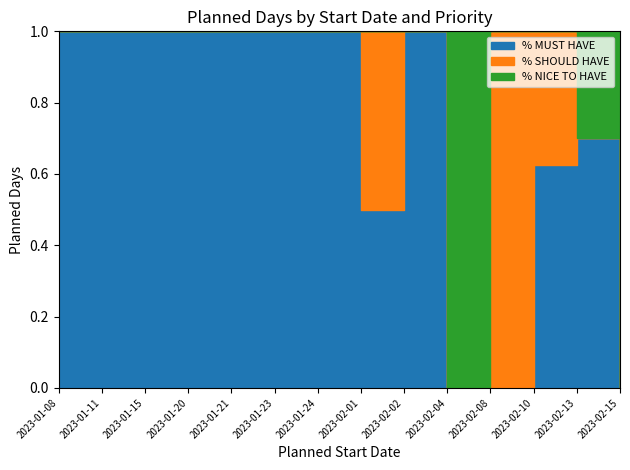

Which series has the largest total across all categories?

MUST HAVE Days